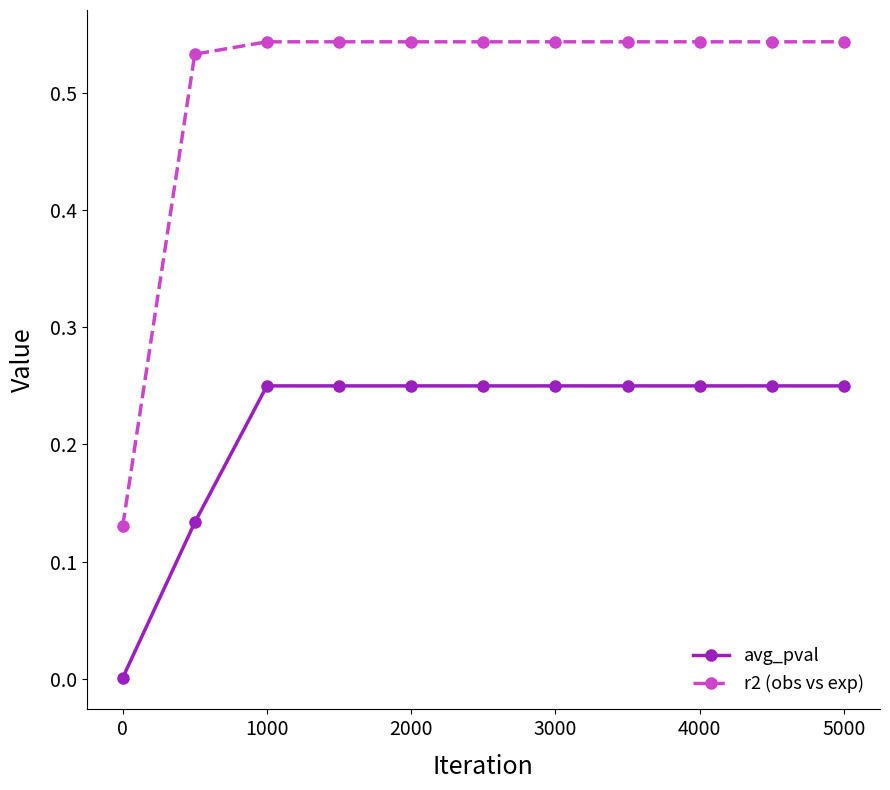

True or false: r2 (obs vs exp) and avg_pval cross at least once.

False